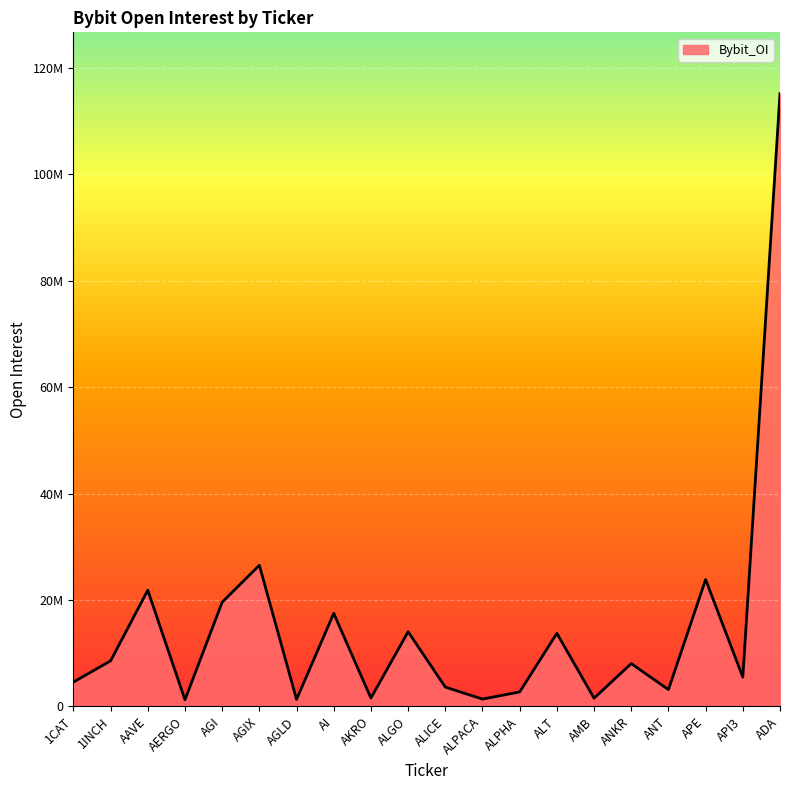

List the labels in order of value, largest first.

ADA, AGIX, APE, AAVE, AGI, AI, ALGO, ALT, 1INCH, ANKR, API3, 1CAT, ALICE, ANT, ALPHA, AKRO, AMB, ALPACA, AGLD, AERGO